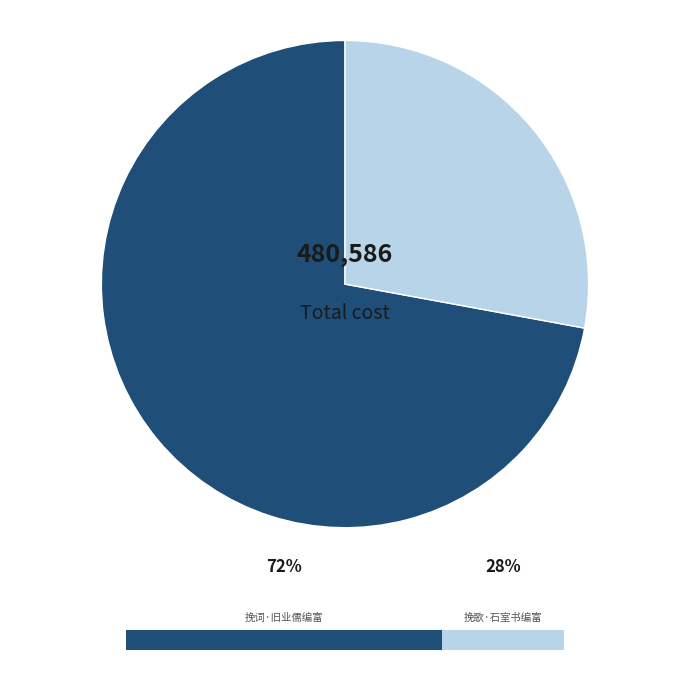

To the nearest percent, what percentage of the pie is 挽词·旧业儒编富?

72%